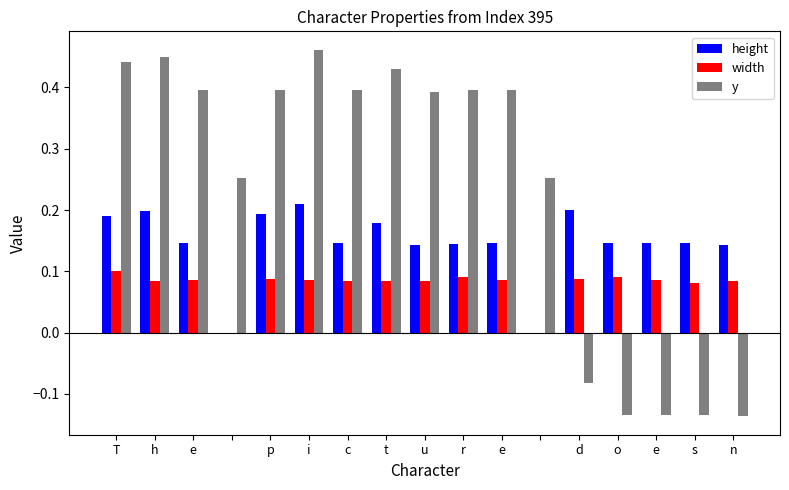

Which series has the largest total across all categories?

y